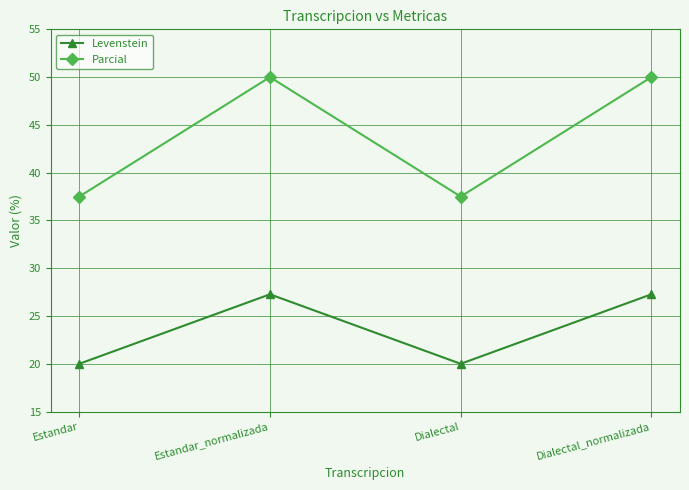

True or false: Levenstein and Parcial cross at least once.

False